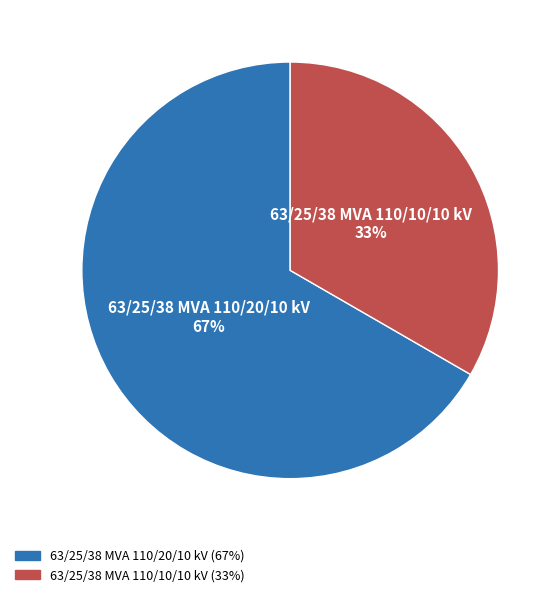

Does 63/25/38 MVA 110/10/10 kV account for over 50% of the chart?

No